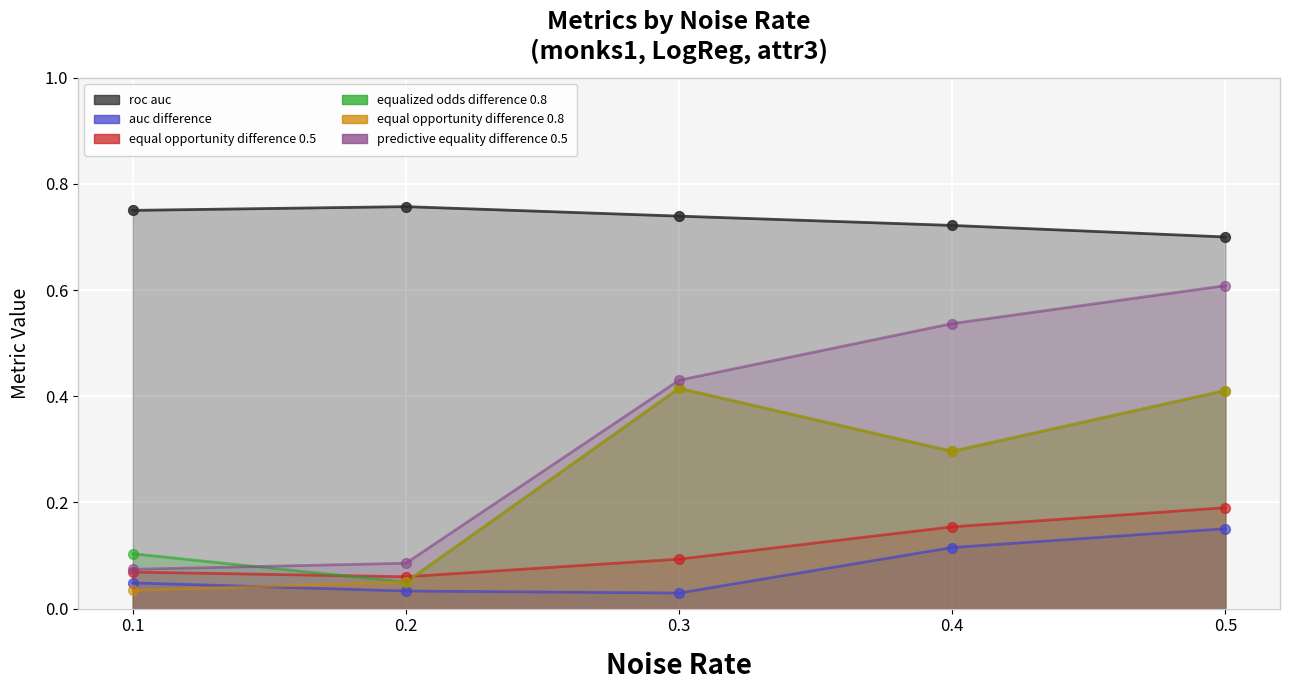

What are all the series names shown in the legend?

metrics.roc_auc, metrics.auc_difference, metrics.equal_opportunity_difference_0.5, metrics.equalized_odds_difference_0.8, metrics.equal_opportunity_difference_0.8, metrics.predictive_equality_difference_0.5